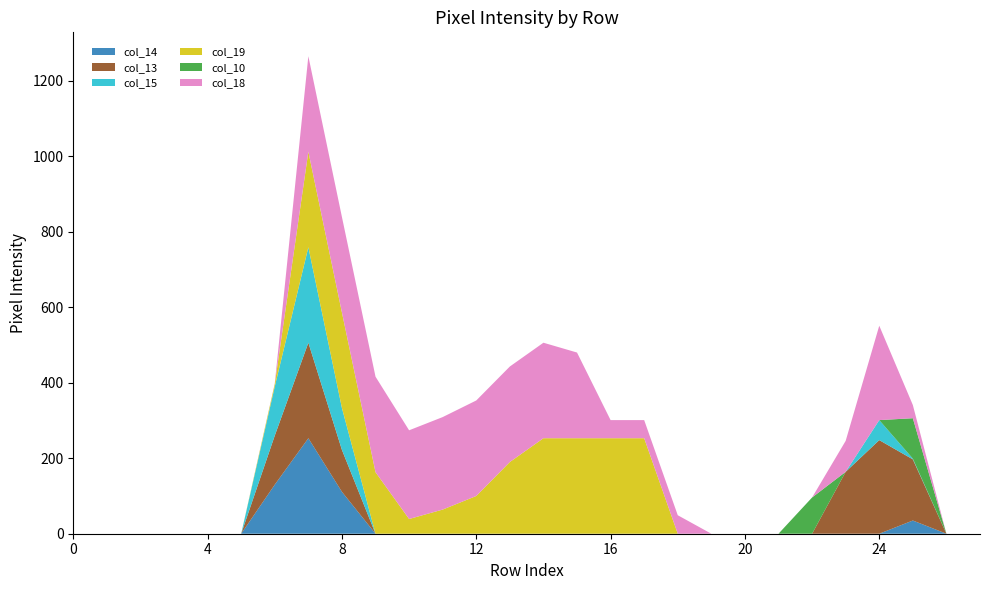

Reading right to left, extract all data points from this chart.

col_14: 0	0	35	0	0	0	0	0	0	0	0	0	0	0	0	0	0	0	0	111	253	130	0	0	0	0	0	0
col_13: 0	0	162	248	164	0	0	0	0	0	0	0	0	0	0	0	0	0	0	111	253	130	0	0	0	0	0	0
col_15: 0	0	2	53	0	0	0	0	0	0	0	0	0	0	0	0	0	0	0	111	253	130	0	0	0	0	0	0
col_19: 0	0	0	0	0	0	0	0	0	0	253	253	253	253	190	100	64	39	163	253	253	7	0	0	0	0	0	0
col_10: 0	0	107	0	0	96	0	0	0	0	0	0	0	0	0	0	0	0	0	0	0	0	0	0	0	0	0	0
col_18: 0	0	35	250	82	0	0	0	0	49	48	48	227	253	253	253	245	235	253	253	253	1	0	0	0	0	0	0